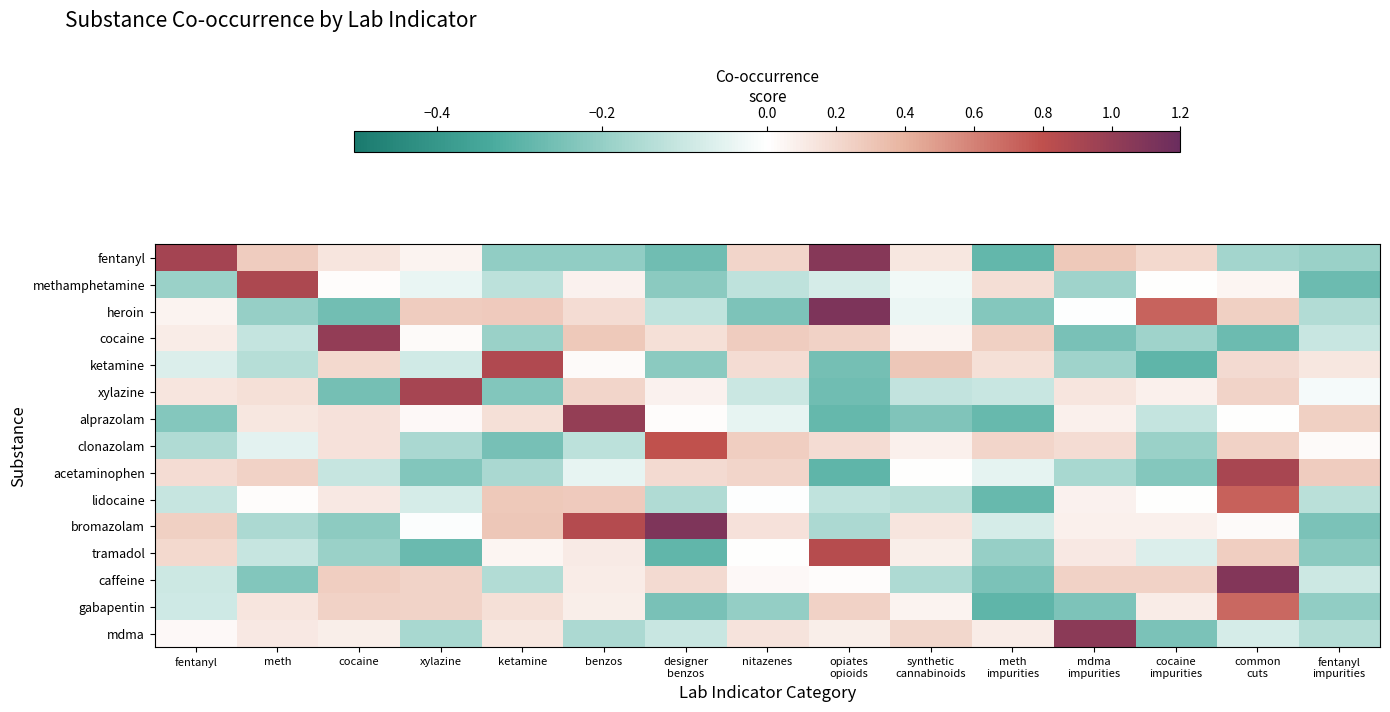

Reading left to right, what are all the values shown in this chart?

fentanyl: fentanyl=0.9	meth=0.3	cocaine=0.1	xylazine=0.1	ketamine=-0.2	benzos=-0.2	designer
benzos=-0.3	nitazenes=0.2	opiates
opioids=1.1	synthetic
cannabinoids=0.1	meth
impurities=-0.3	mdma
impurities=0.3	cocaine
impurities=0.2	common
cuts=-0.2	fentanyl
impurities=-0.2
methamphetamine: fentanyl=-0.2	meth=0.9	cocaine=0.0	xylazine=-0.0	ketamine=-0.1	benzos=0.1	designer
benzos=-0.2	nitazenes=-0.1	opiates
opioids=-0.1	synthetic
cannabinoids=-0.0	meth
impurities=0.2	mdma
impurities=-0.2	cocaine
impurities=0.0	common
cuts=0.1	fentanyl
impurities=-0.3
heroin: fentanyl=0.1	meth=-0.2	cocaine=-0.3	xylazine=0.3	ketamine=0.3	benzos=0.2	designer
benzos=-0.1	nitazenes=-0.2	opiates
opioids=1.1	synthetic
cannabinoids=-0.0	meth
impurities=-0.2	mdma
impurities=-0.0	cocaine
impurities=0.7	common
cuts=0.2	fentanyl
impurities=-0.1
cocaine: fentanyl=0.1	meth=-0.1	cocaine=1.0	xylazine=0.0	ketamine=-0.2	benzos=0.3	designer
benzos=0.2	nitazenes=0.3	opiates
opioids=0.2	synthetic
cannabinoids=0.1	meth
impurities=0.3	mdma
impurities=-0.2	cocaine
impurities=-0.2	common
cuts=-0.3	fentanyl
impurities=-0.1
ketamine: fentanyl=-0.1	meth=-0.1	cocaine=0.2	xylazine=-0.1	ketamine=0.9	benzos=0.0	designer
benzos=-0.2	nitazenes=0.2	opiates
opioids=-0.3	synthetic
cannabinoids=0.3	meth
impurities=0.2	mdma
impurities=-0.2	cocaine
impurities=-0.3	common
cuts=0.2	fentanyl
impurities=0.1
xylazine: fentanyl=0.1	meth=0.2	cocaine=-0.3	xylazine=0.9	ketamine=-0.2	benzos=0.2	designer
benzos=0.1	nitazenes=-0.1	opiates
opioids=-0.3	synthetic
cannabinoids=-0.1	meth
impurities=-0.1	mdma
impurities=0.1	cocaine
impurities=0.1	common
cuts=0.2	fentanyl
impurities=-0.0
alprazolam: fentanyl=-0.2	meth=0.1	cocaine=0.2	xylazine=0.0	ketamine=0.2	benzos=1.0	designer
benzos=0.0	nitazenes=-0.0	opiates
opioids=-0.3	synthetic
cannabinoids=-0.2	meth
impurities=-0.3	mdma
impurities=0.1	cocaine
impurities=-0.1	common
cuts=0.0	fentanyl
impurities=0.2
clonazolam: fentanyl=-0.2	meth=-0.1	cocaine=0.2	xylazine=-0.2	ketamine=-0.3	benzos=-0.1	designer
benzos=0.8	nitazenes=0.3	opiates
opioids=0.2	synthetic
cannabinoids=0.1	meth
impurities=0.2	mdma
impurities=0.2	cocaine
impurities=-0.2	common
cuts=0.2	fentanyl
impurities=0.0
acetaminophen: fentanyl=0.2	meth=0.2	cocaine=-0.1	xylazine=-0.2	ketamine=-0.2	benzos=-0.0	designer
benzos=0.2	nitazenes=0.2	opiates
opioids=-0.3	synthetic
cannabinoids=0.0	meth
impurities=-0.0	mdma
impurities=-0.2	cocaine
impurities=-0.2	common
cuts=0.9	fentanyl
impurities=0.3
lidocaine: fentanyl=-0.1	meth=0.0	cocaine=0.1	xylazine=-0.1	ketamine=0.3	benzos=0.3	designer
benzos=-0.1	nitazenes=-0.0	opiates
opioids=-0.1	synthetic
cannabinoids=-0.1	meth
impurities=-0.3	mdma
impurities=0.1	cocaine
impurities=0.0	common
cuts=0.7	fentanyl
impurities=-0.1
bromazolam: fentanyl=0.2	meth=-0.2	cocaine=-0.2	xylazine=-0.0	ketamine=0.3	benzos=0.8	designer
benzos=1.1	nitazenes=0.2	opiates
opioids=-0.2	synthetic
cannabinoids=0.1	meth
impurities=-0.1	mdma
impurities=0.1	cocaine
impurities=0.1	common
cuts=0.0	fentanyl
impurities=-0.2
tramadol: fentanyl=0.2	meth=-0.1	cocaine=-0.2	xylazine=-0.3	ketamine=0.1	benzos=0.1	designer
benzos=-0.3	nitazenes=0.0	opiates
opioids=0.8	synthetic
cannabinoids=0.1	meth
impurities=-0.2	mdma
impurities=0.1	cocaine
impurities=-0.1	common
cuts=0.3	fentanyl
impurities=-0.2
caffeine: fentanyl=-0.1	meth=-0.2	cocaine=0.3	xylazine=0.2	ketamine=-0.1	benzos=0.1	designer
benzos=0.2	nitazenes=0.0	opiates
opioids=0.0	synthetic
cannabinoids=-0.2	meth
impurities=-0.2	mdma
impurities=0.2	cocaine
impurities=0.2	common
cuts=1.1	fentanyl
impurities=-0.1
gabapentin: fentanyl=-0.1	meth=0.1	cocaine=0.2	xylazine=0.2	ketamine=0.2	benzos=0.1	designer
benzos=-0.2	nitazenes=-0.2	opiates
opioids=0.2	synthetic
cannabinoids=0.1	meth
impurities=-0.3	mdma
impurities=-0.2	cocaine
impurities=0.1	common
cuts=0.7	fentanyl
impurities=-0.2
mdma: fentanyl=0.0	meth=0.1	cocaine=0.1	xylazine=-0.2	ketamine=0.1	benzos=-0.2	designer
benzos=-0.1	nitazenes=0.1	opiates
opioids=0.1	synthetic
cannabinoids=0.2	meth
impurities=0.1	mdma
impurities=1.0	cocaine
impurities=-0.2	common
cuts=-0.1	fentanyl
impurities=-0.1